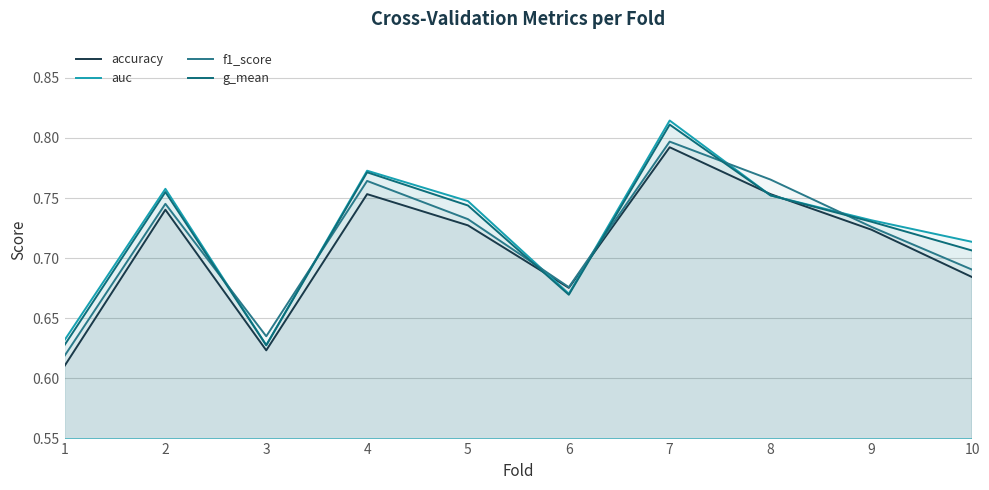

True or false: auc and g_mean cross at least once.

False